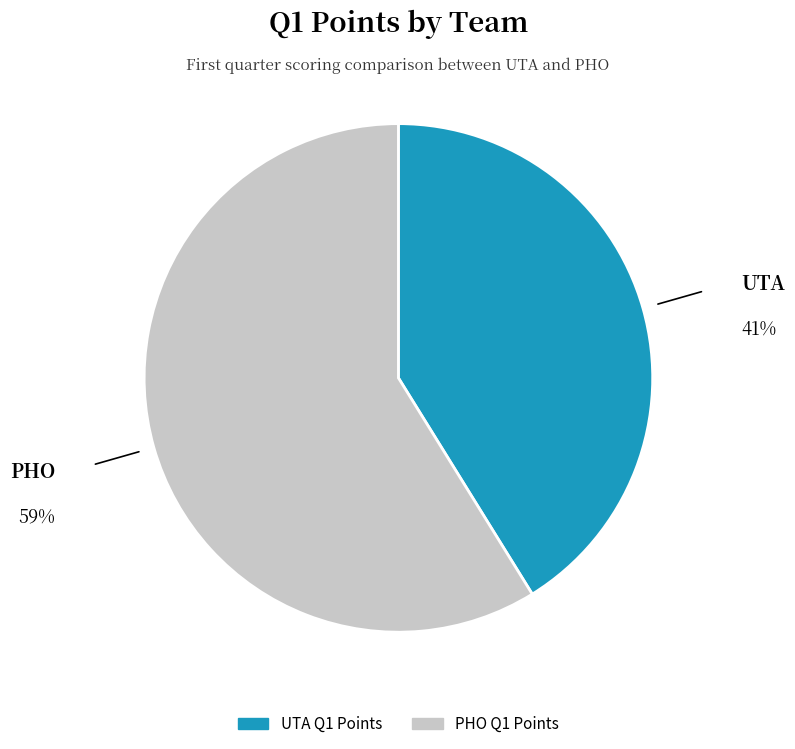

Rank the categories by value from highest to lowest.

PHO, UTA